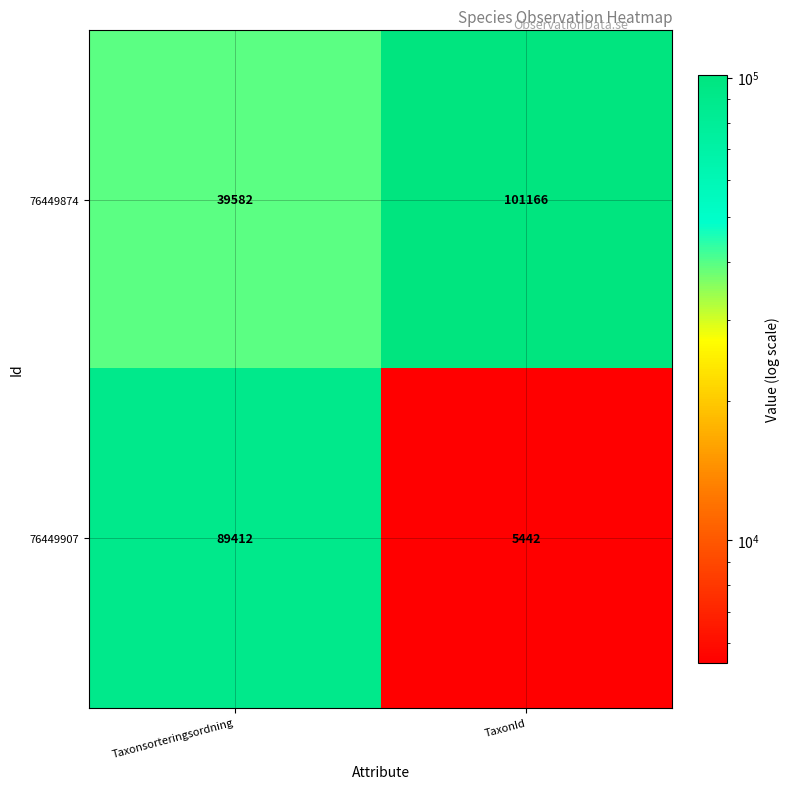

Which series has the widest spread of values?

76449907